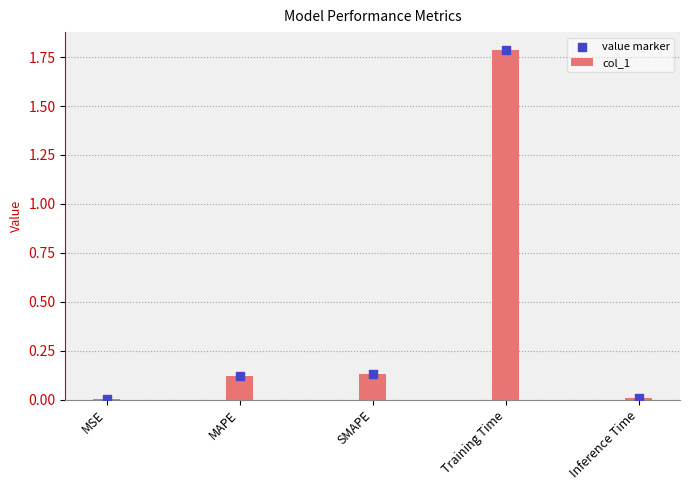

Which series has the widest spread of Y values?

col_1